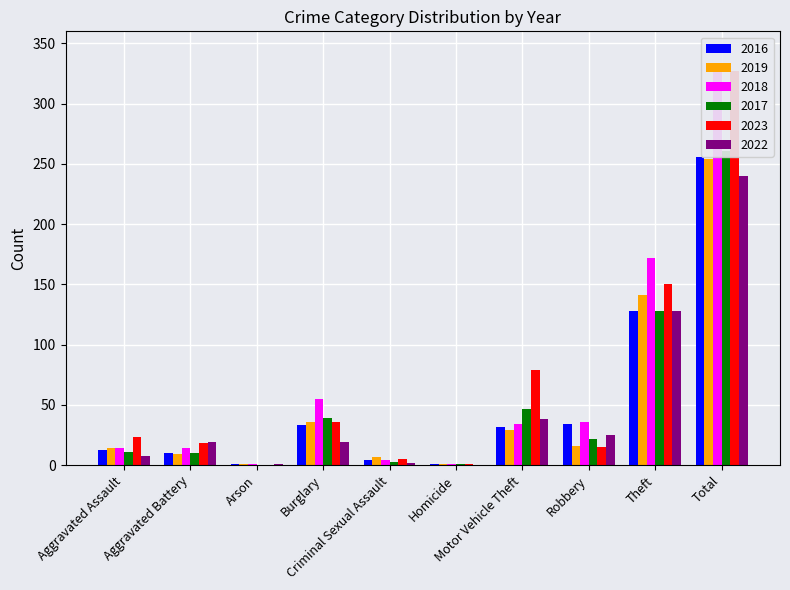

The value of 2019 at Arson is 2. True or false?

False